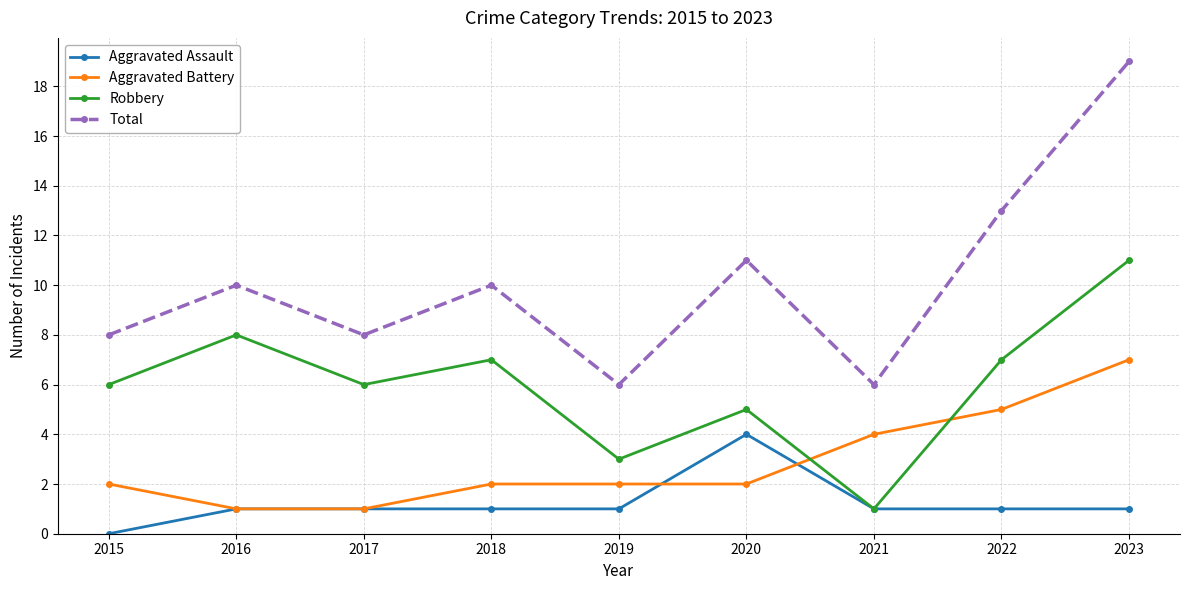

How many lines are shown in the chart?

4